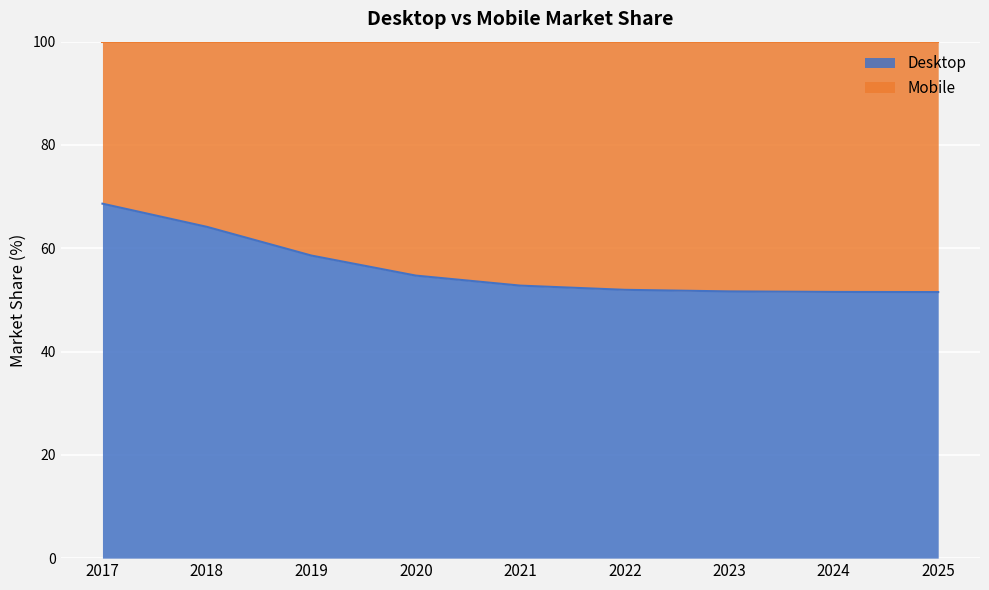

List the labels in order of value, smallest first.

2025, 2024, 2023, 2022, 2021, 2020, 2019, 2018, 2017